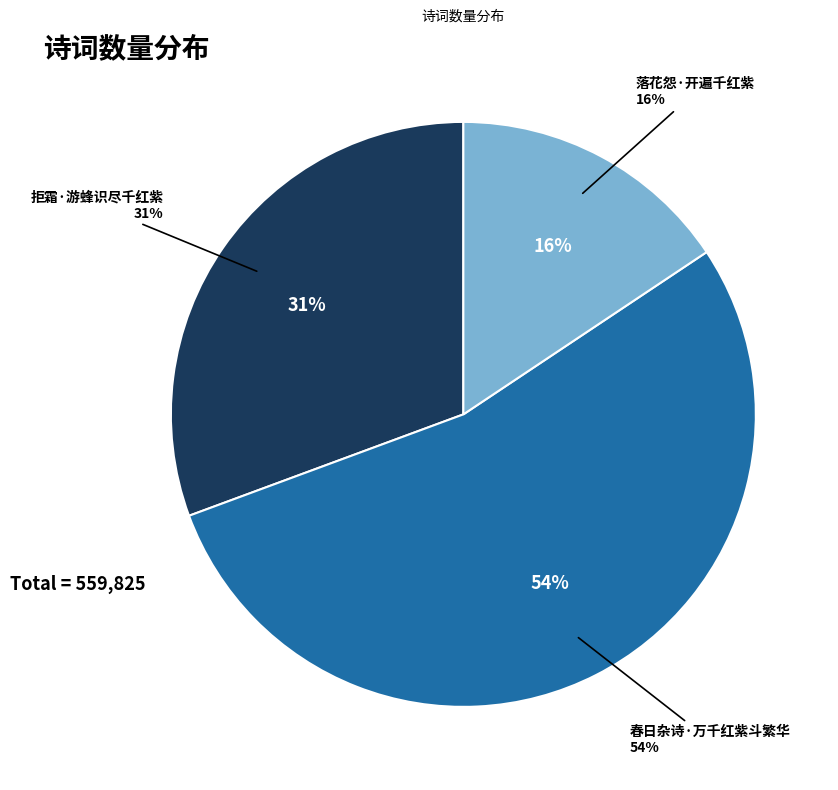

What is the change in value from 拒霜·游蜂识尽千红紫 to 春日杂诗·万千红紫斗繁华?

+129297